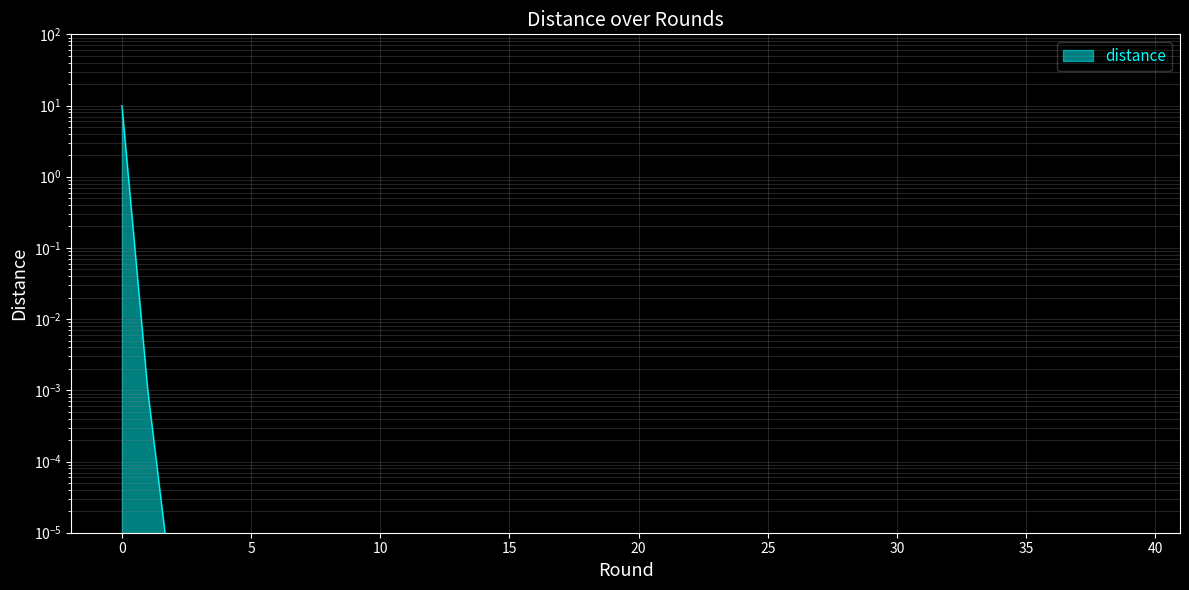

What is the sum of all values?

10.0